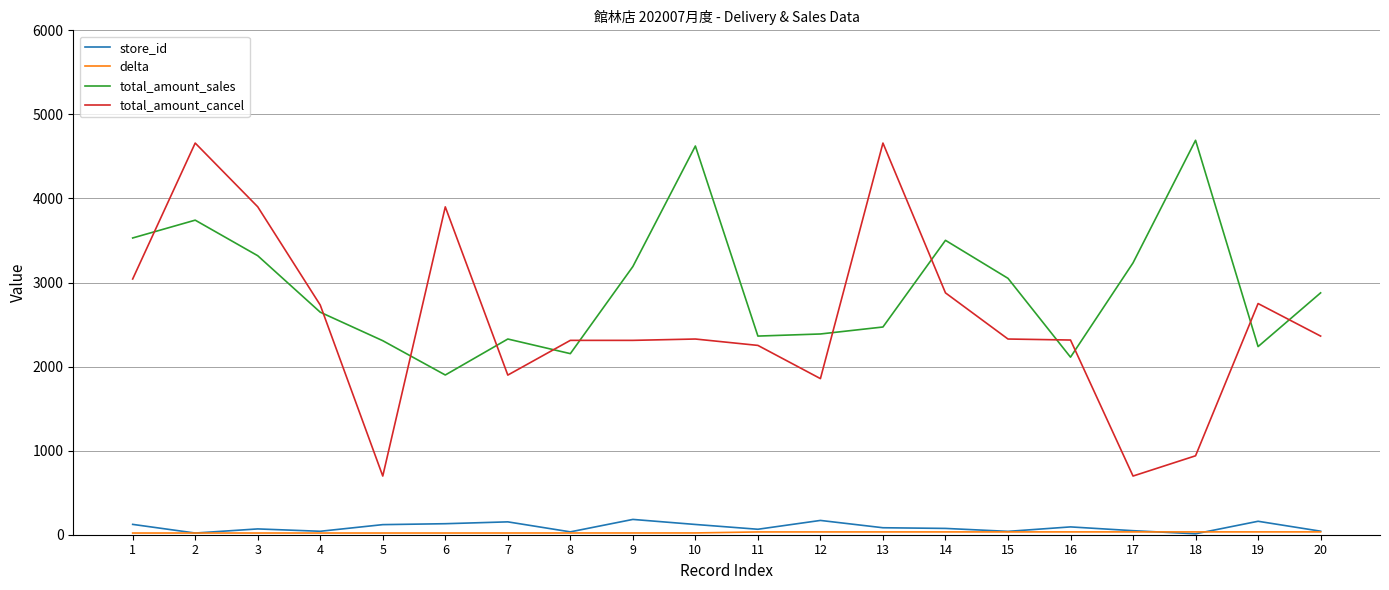

What is the sum of all total_amount_sales values?

58669.0